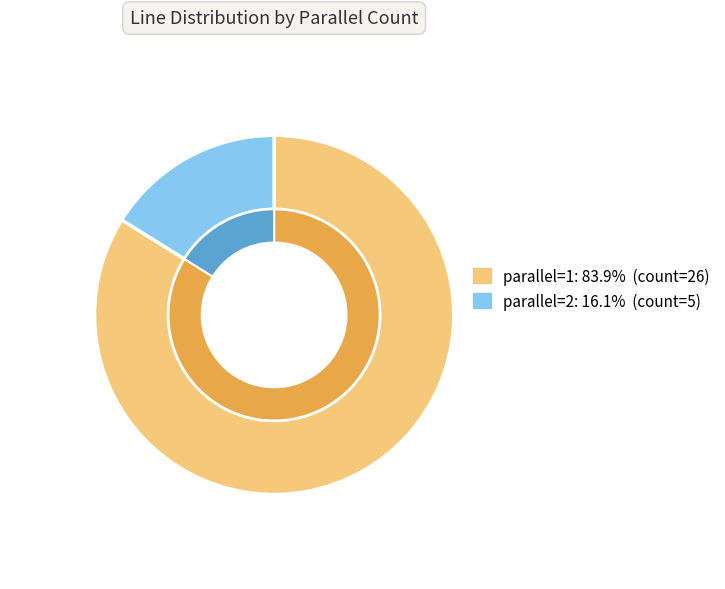

Which category has the smallest portion of the pie?

parallel=2